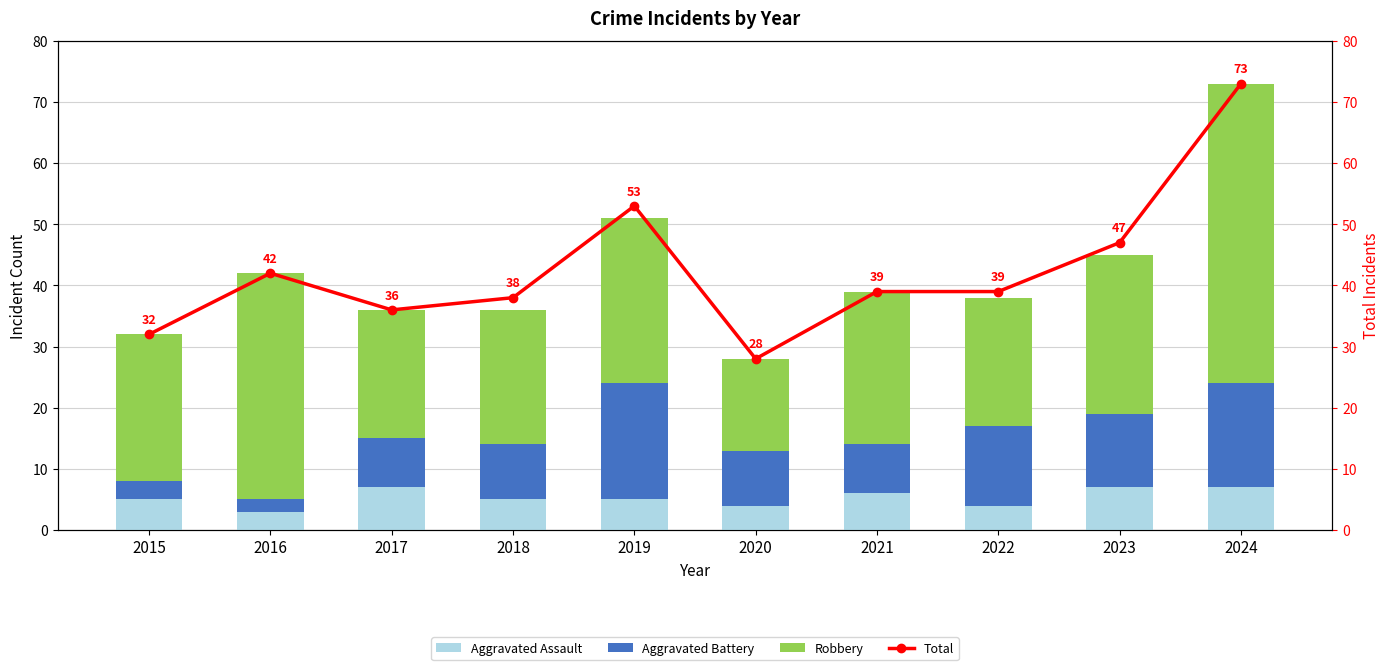

How many data points in Robbery are less than 25?

5